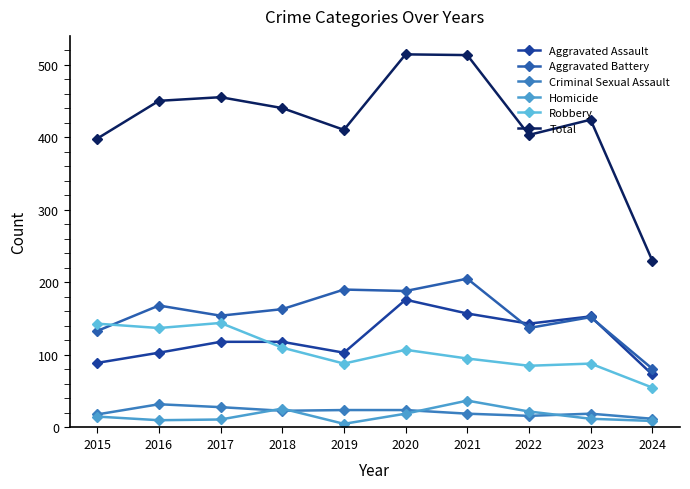

Rank the categories by Aggravated Assault value from lowest to highest.

2024, 2015, 2016, 2019, 2017, 2018, 2022, 2023, 2021, 2020